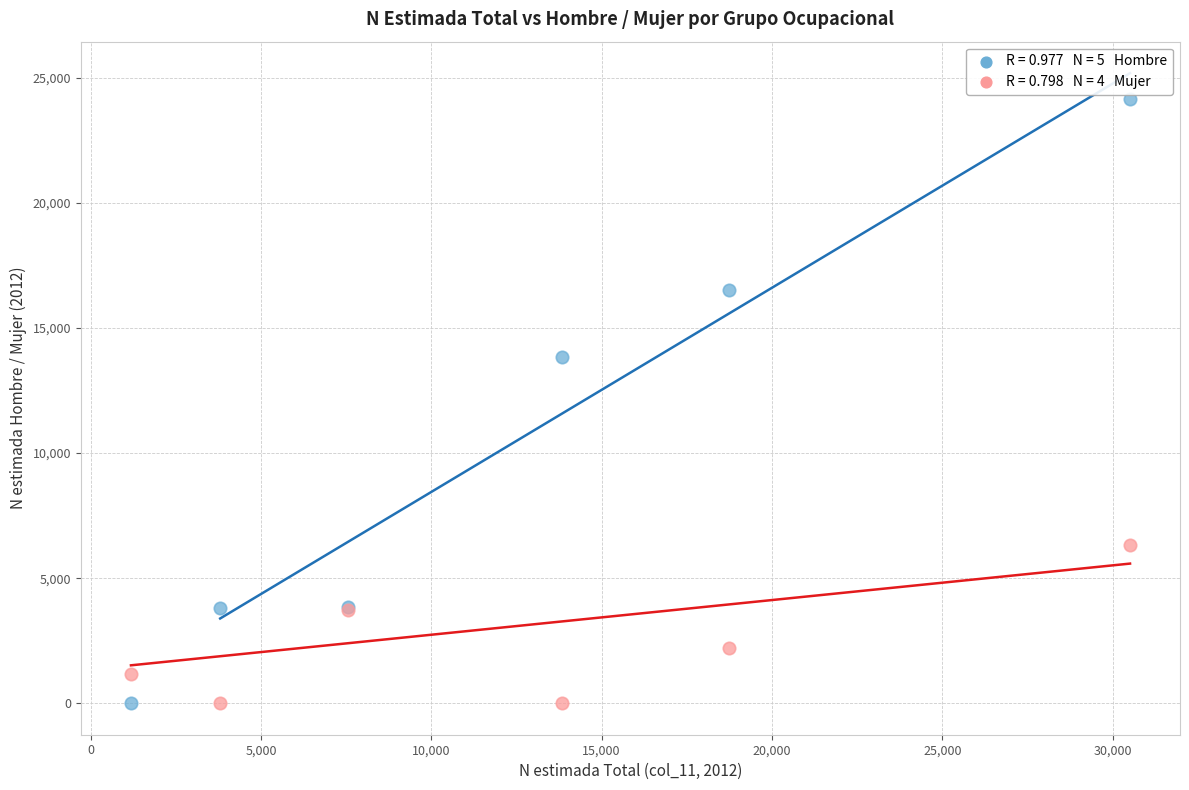

Across all series, what Y value is closest to 12086?

13843